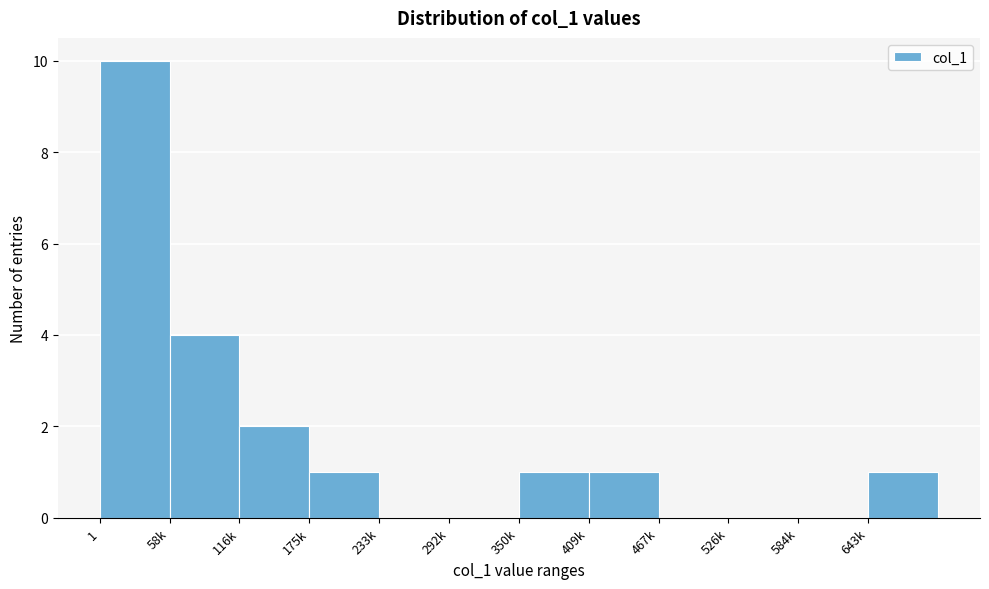

Reading left to right, list all the values displayed in this chart.

1=10	58k=4	116k=2	175k=1	233k=0	292k=0	350k=1	409k=1	467k=0	526k=0	584k=0	643k=1